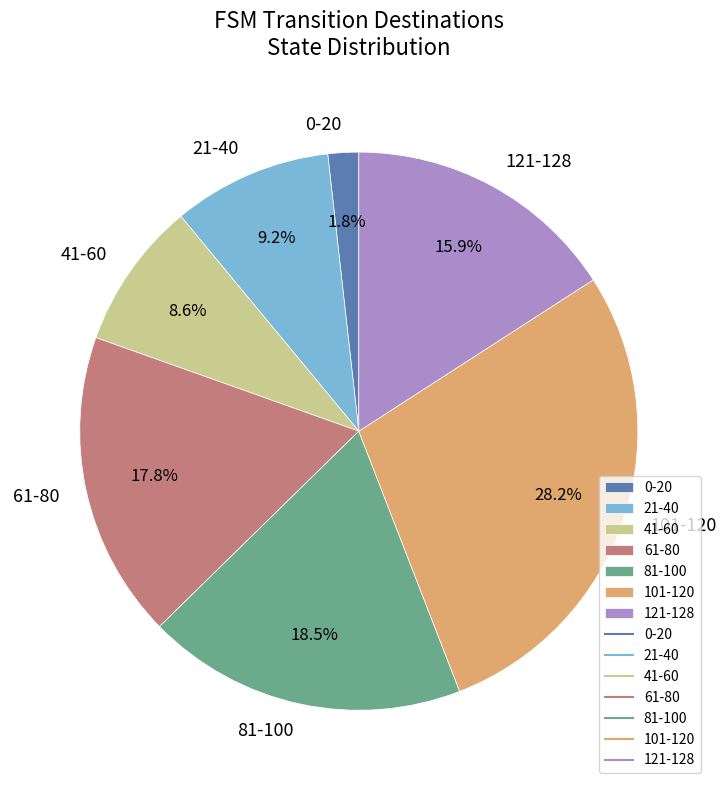

Rank the categories by value from highest to lowest.

101-120, 81-100, 61-80, 121-128, 21-40, 41-60, 0-20